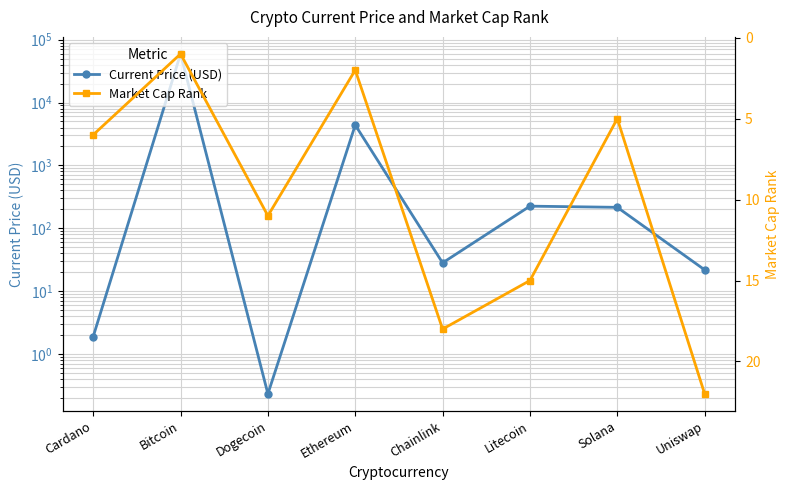

The Market Cap Rank series shows 1.0 at Bitcoin. True or false?

True